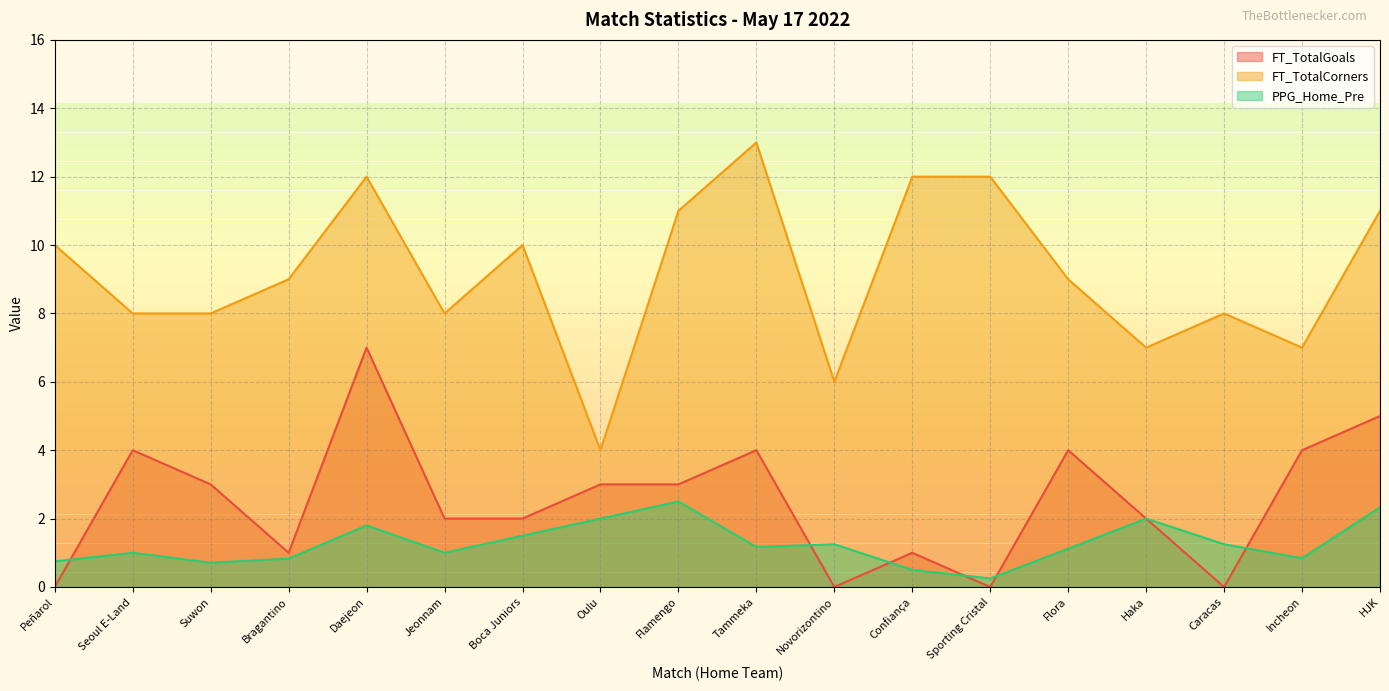

In FT_TotalGoals, how many points are higher than both neighbors (excluding endpoints)?

5